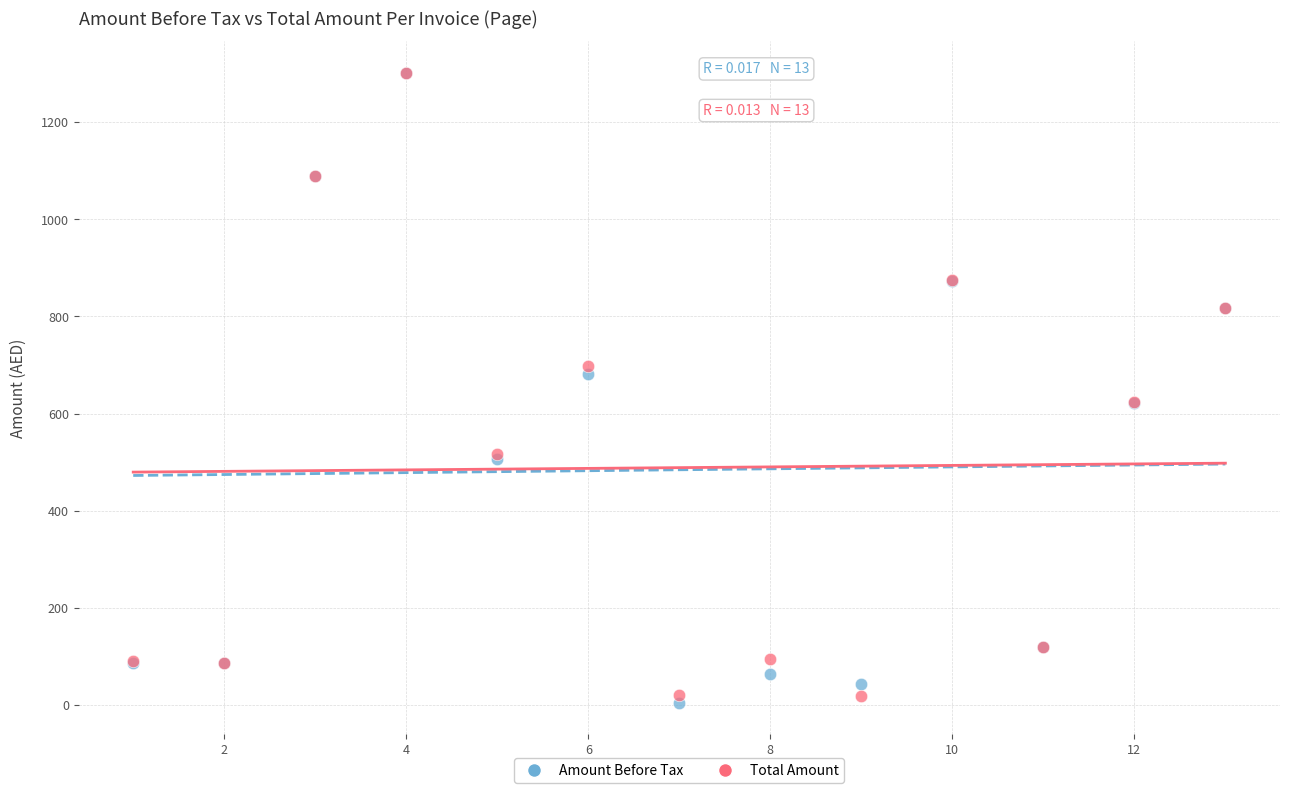

In the Total Amount series, what Y value is closest to 660?

623.0